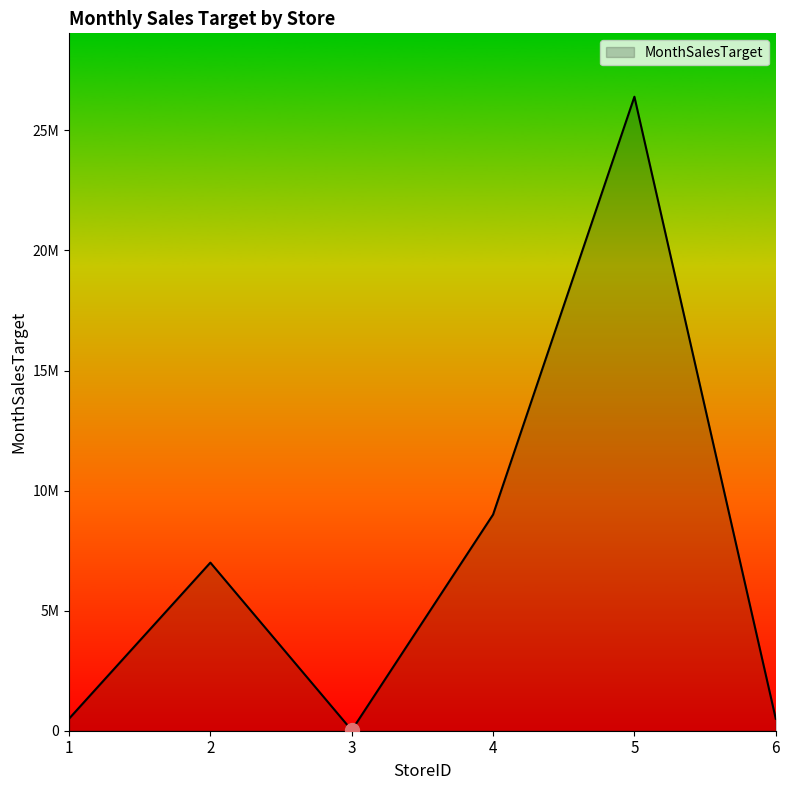

What is the difference between the second highest and minimum values?

8980000